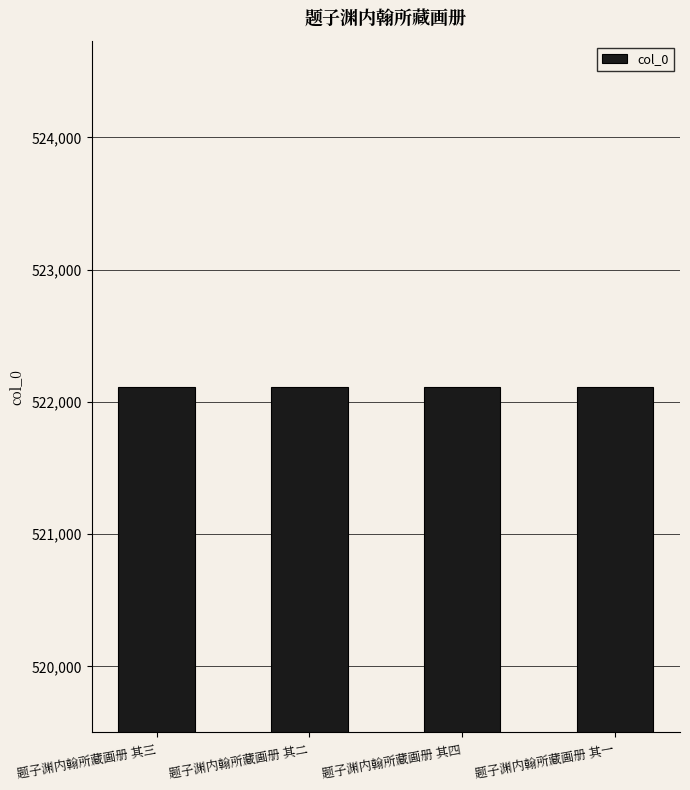

What value does the data have at 题子渊内翰所藏画册 其二?

522113